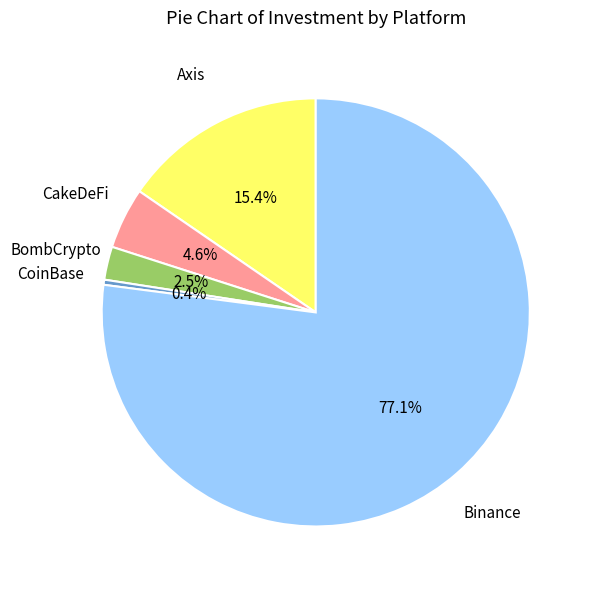

How many segments does this pie chart have?

5